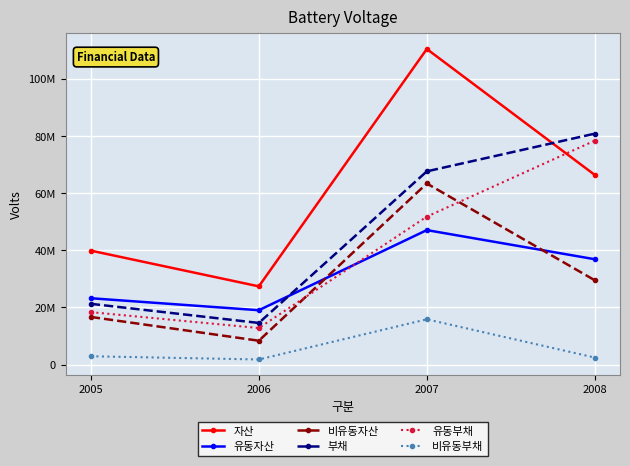

Does the chart have visible grid lines?

Yes